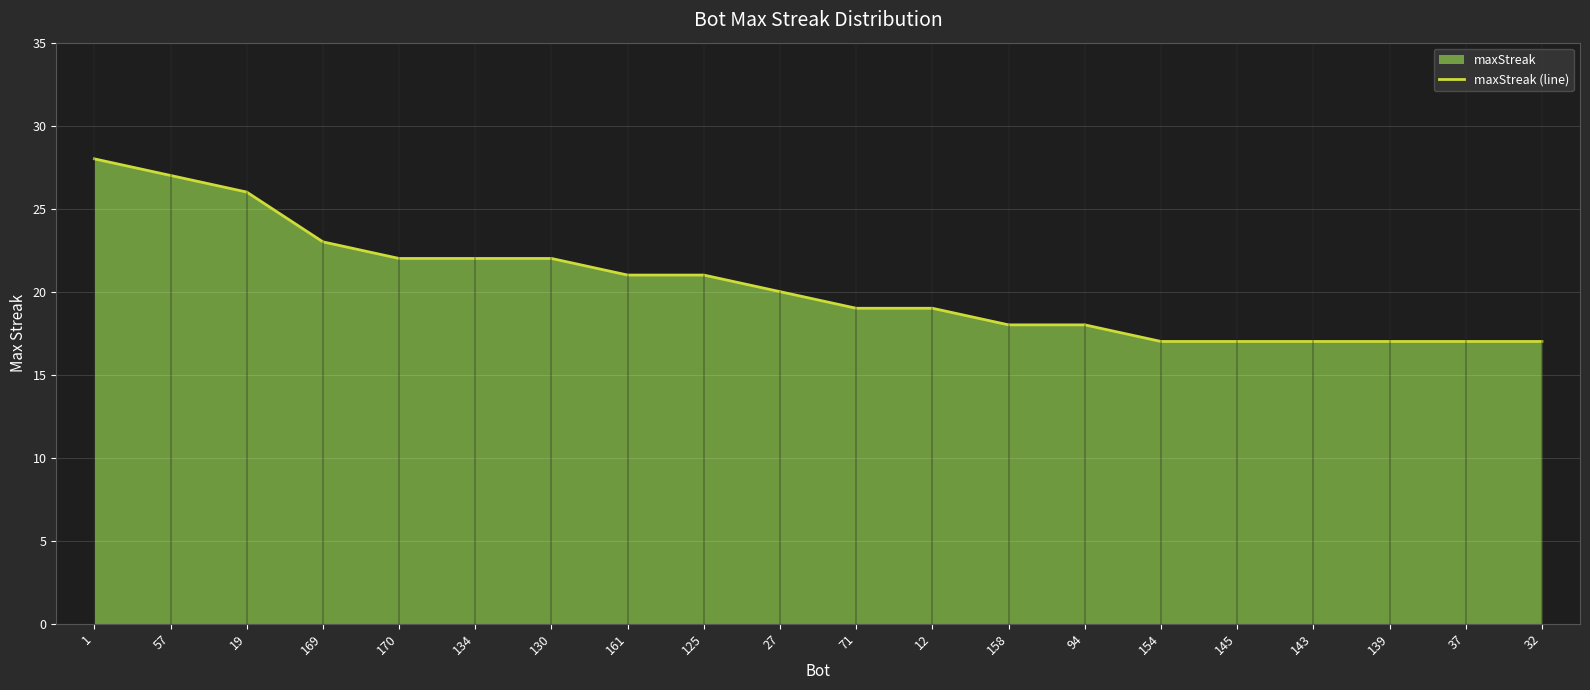

What is the sum of the values at 154 and 158?

35